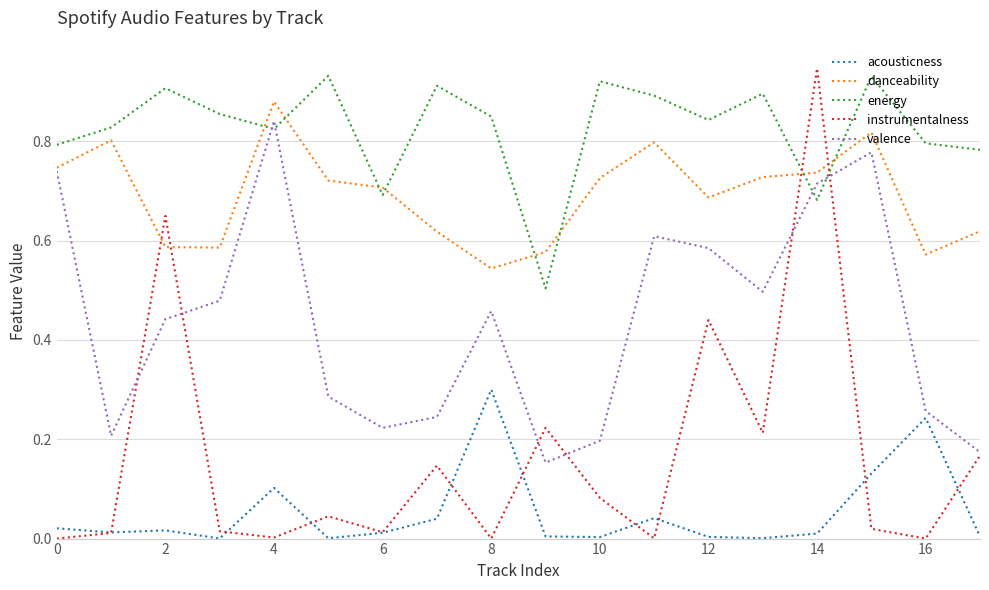

Which series ends up on top after the final intersection of acousticness and instrumentalness?

instrumentalness